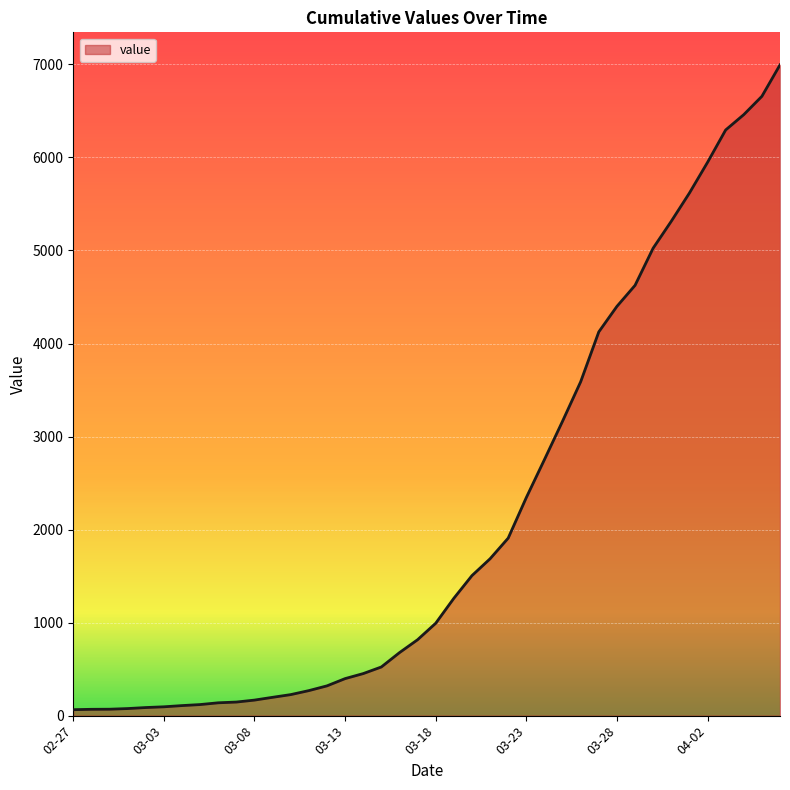

How many lines are shown in the chart?

1